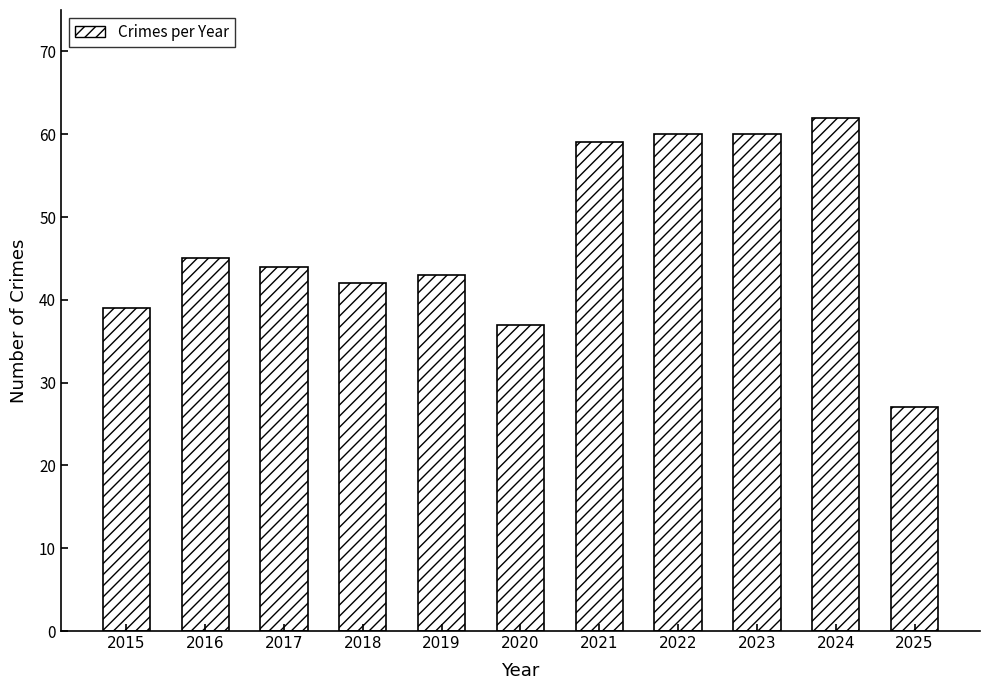

At which category does the chart reach its minimum across all series?

2025